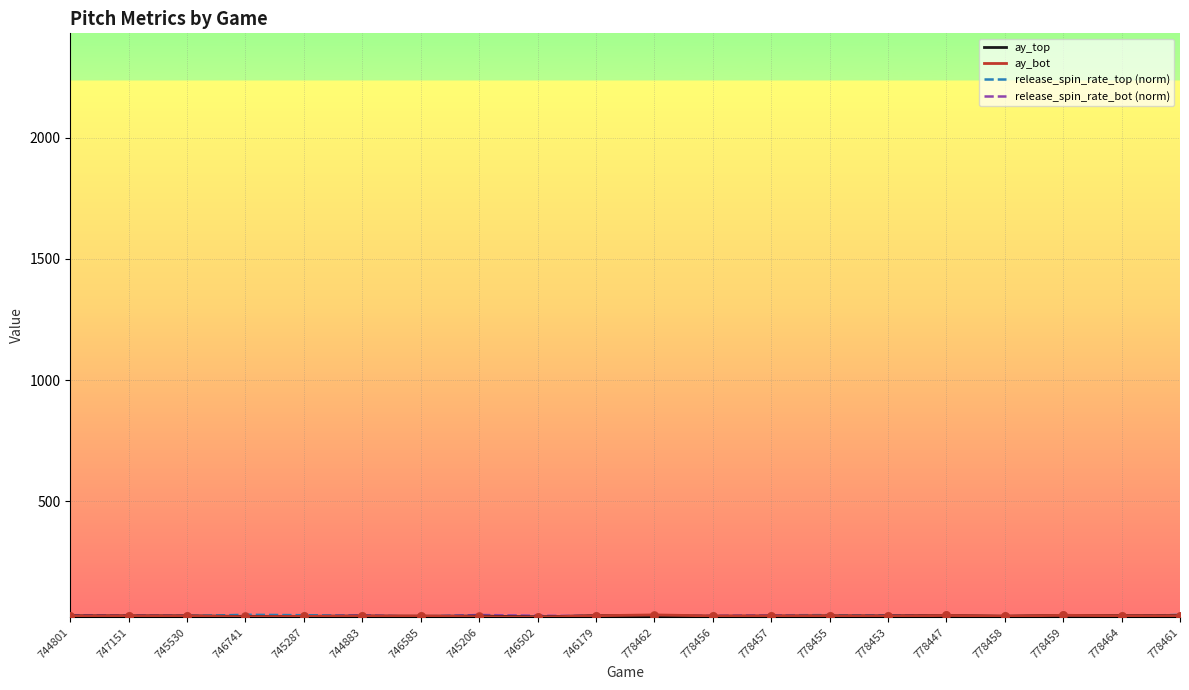

What is the total value across all series at 778455?

110.8